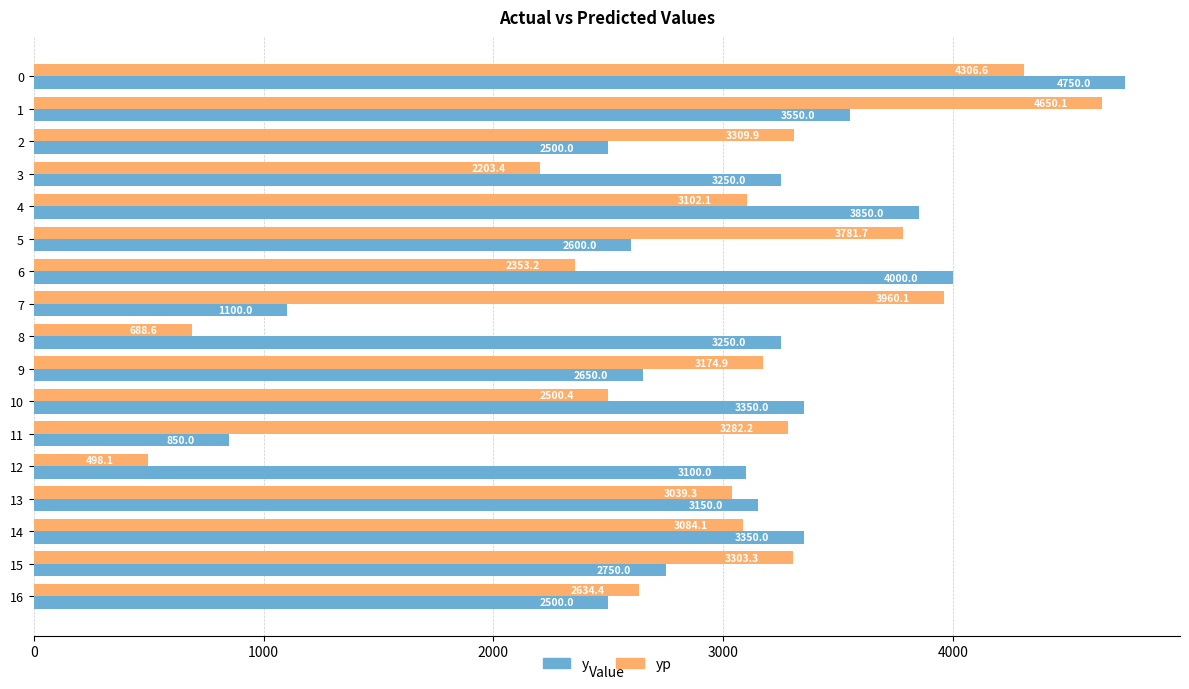

What is the total value across all series at 15?

6053.3